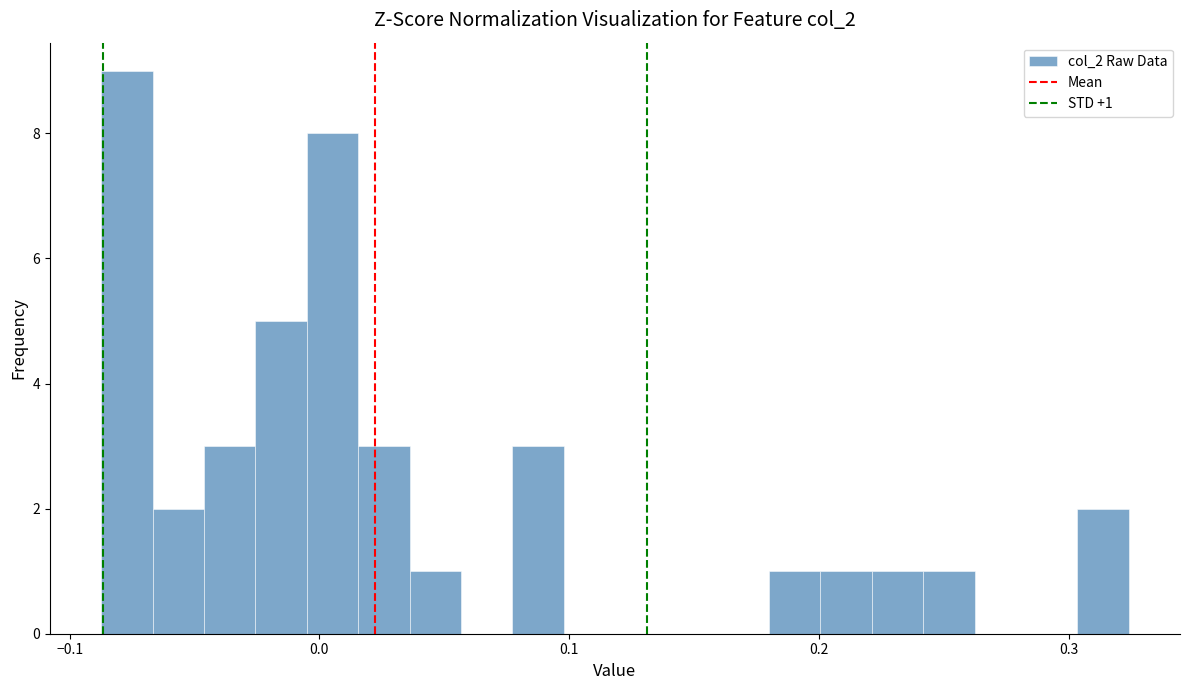

Read against the x-axis, roughly where is the centre of the tallest bar?

-0.08